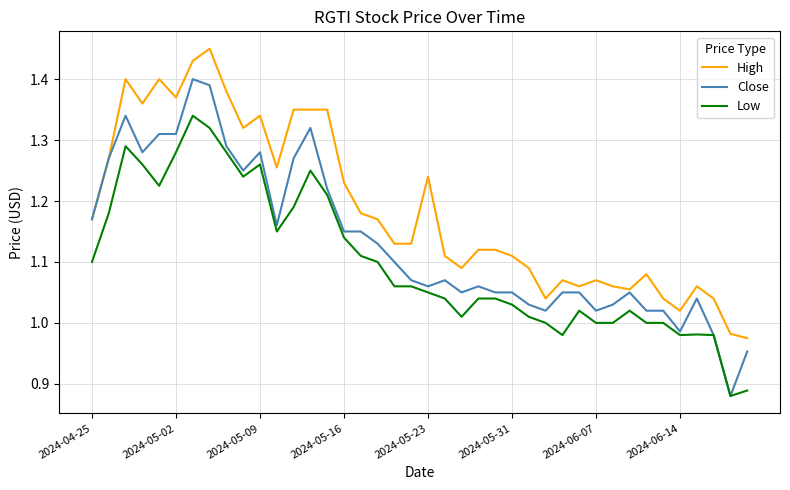

Which series has the widest spread of values?

Close